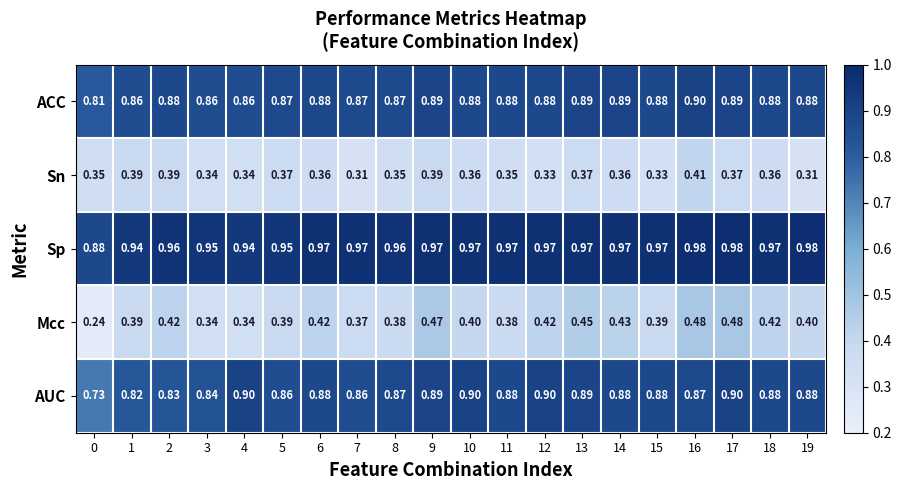

Between 1 and 14, which series saw the biggest shift?

AUC